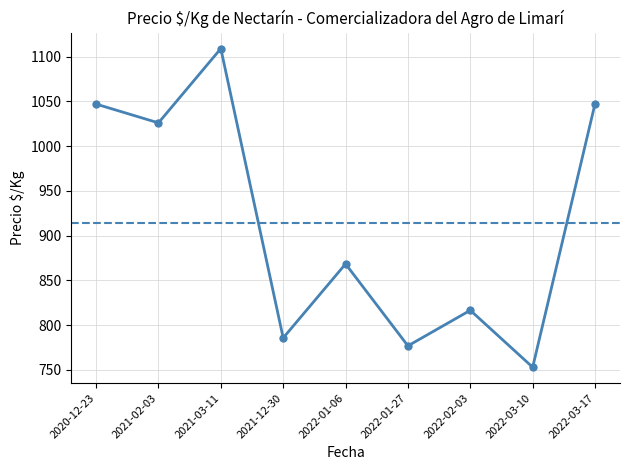

What is the label of the 6th point from the left?

2022-01-27